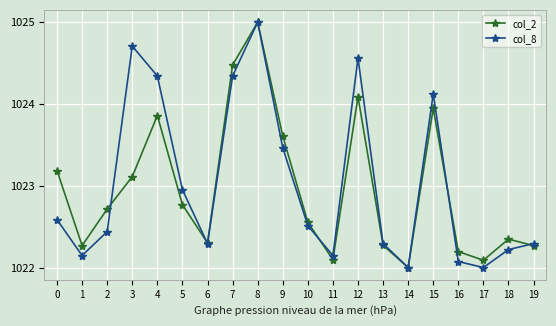

At how many categories does at least one series exceed 1024?

6